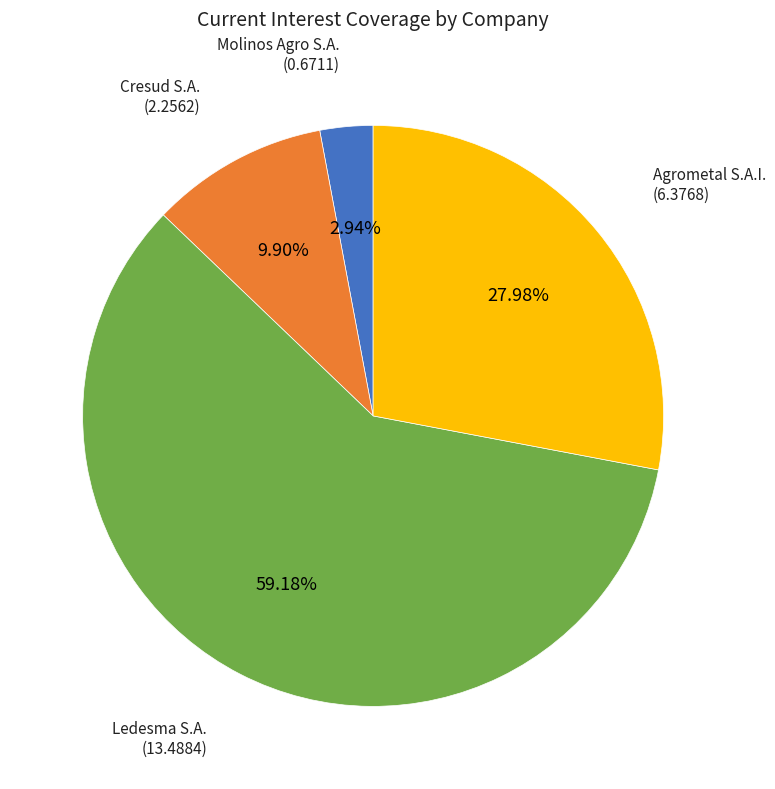

Is there a majority slice in this chart?

Yes